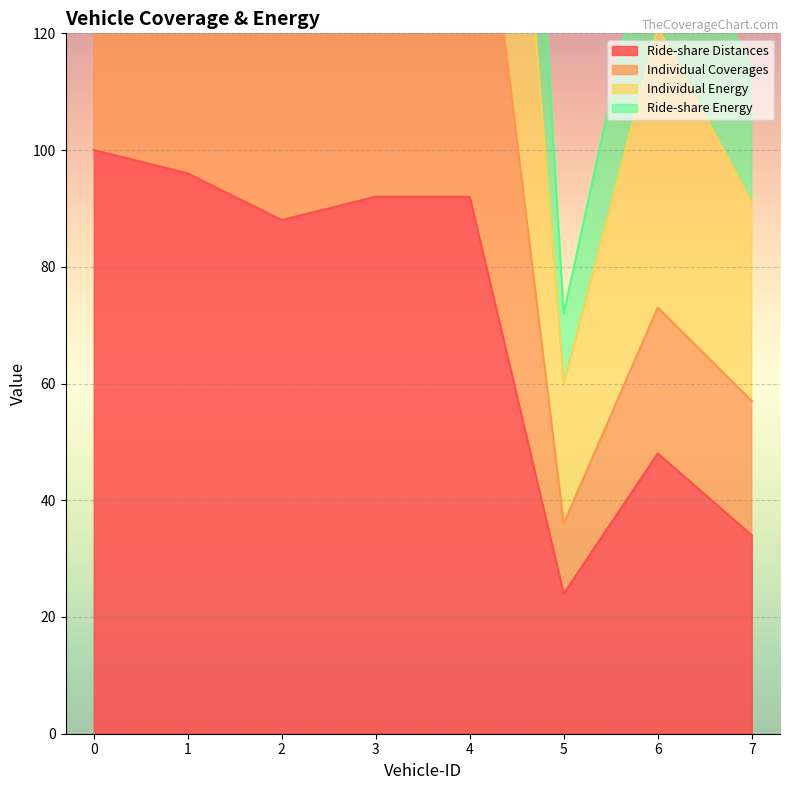

What are all the series names shown in the legend?

Ride-share Distances, Individual Coverages, Individual Energy, Ride-share Energy